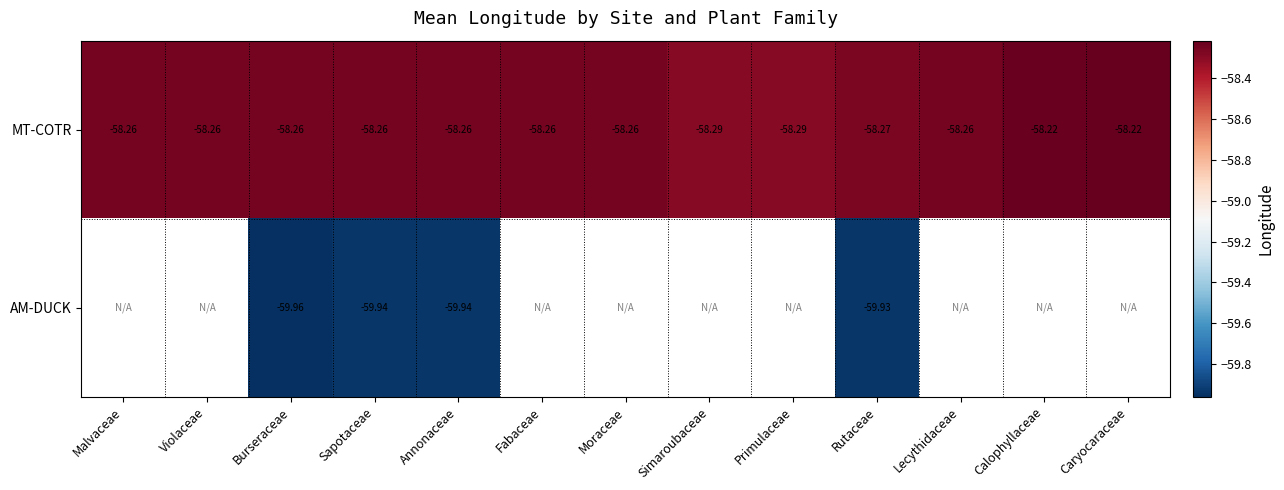

Is the value of AM-DUCK at Simaroubaceae greater than the value of MT-COTR at Malvaceae?

No